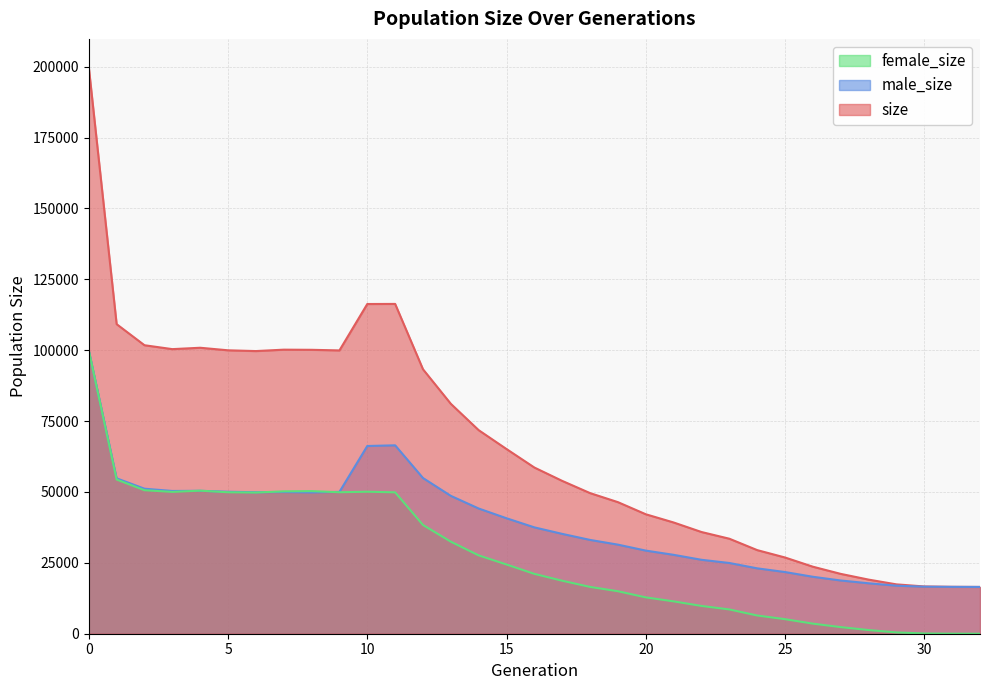

How many interior local peaks does the female_size series have?

3